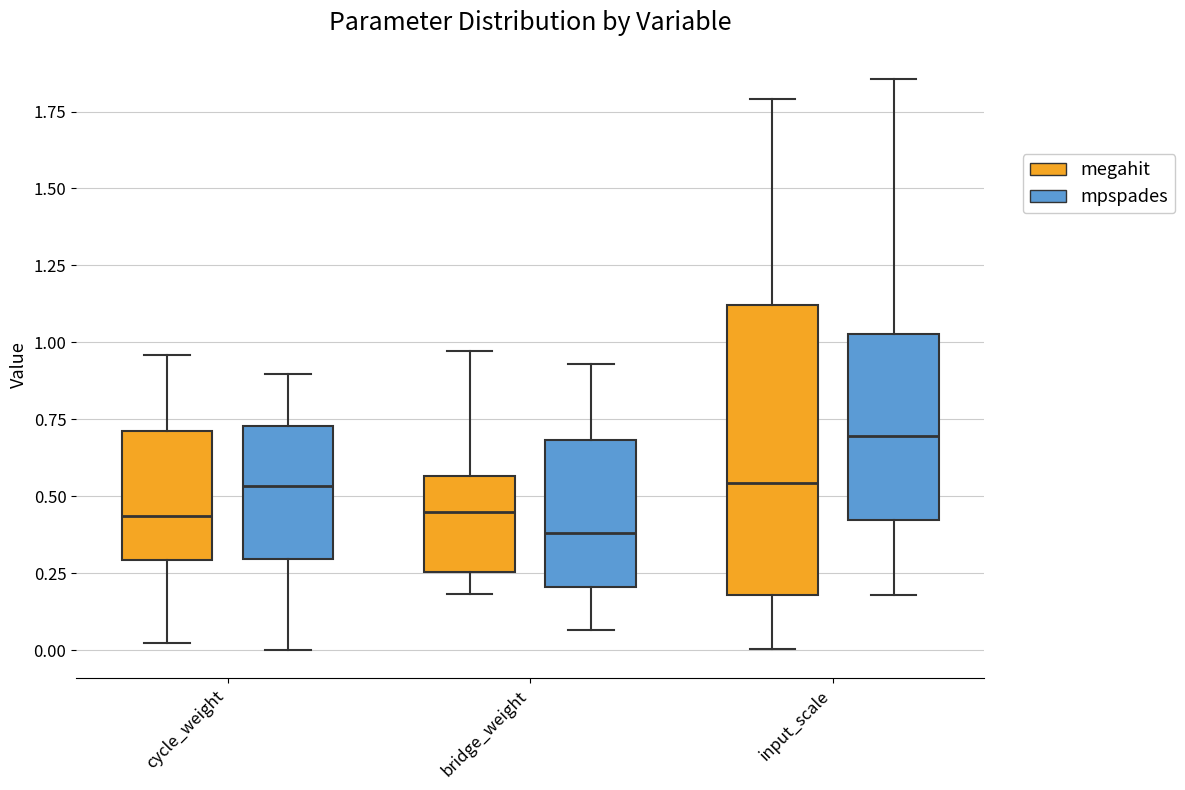

Reading left to right, transcribe this box plot: for each box, give where its median line is, the range the box spans, and where its two whiskers end, as read against the y-axis. The values are not printed on the chart, so give them approximately, as read against the axis.

cycle_weight (megahit): median 0.45, box 0.30 to 0.70, whiskers 0.00 to 0.95
cycle_weight (mpspades): median 0.55, box 0.30 to 0.75, whiskers 0.00 to 0.90
bridge_weight (megahit): median 0.45, box 0.25 to 0.55, whiskers 0.20 to 0.95
bridge_weight (mpspades): median 0.40, box 0.20 to 0.70, whiskers 0.05 to 0.95
input_scale (megahit): median 0.55, box 0.20 to 1.10, whiskers 0.00 to 1.80
input_scale (mpspades): median 0.70, box 0.40 to 1.05, whiskers 0.20 to 1.85